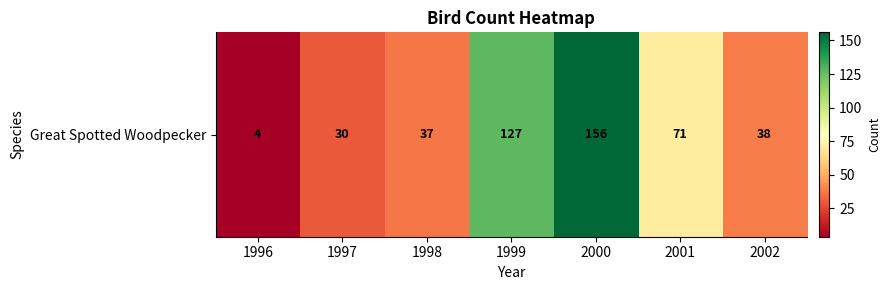

Which has a higher value, 2001 or 2000?

2000